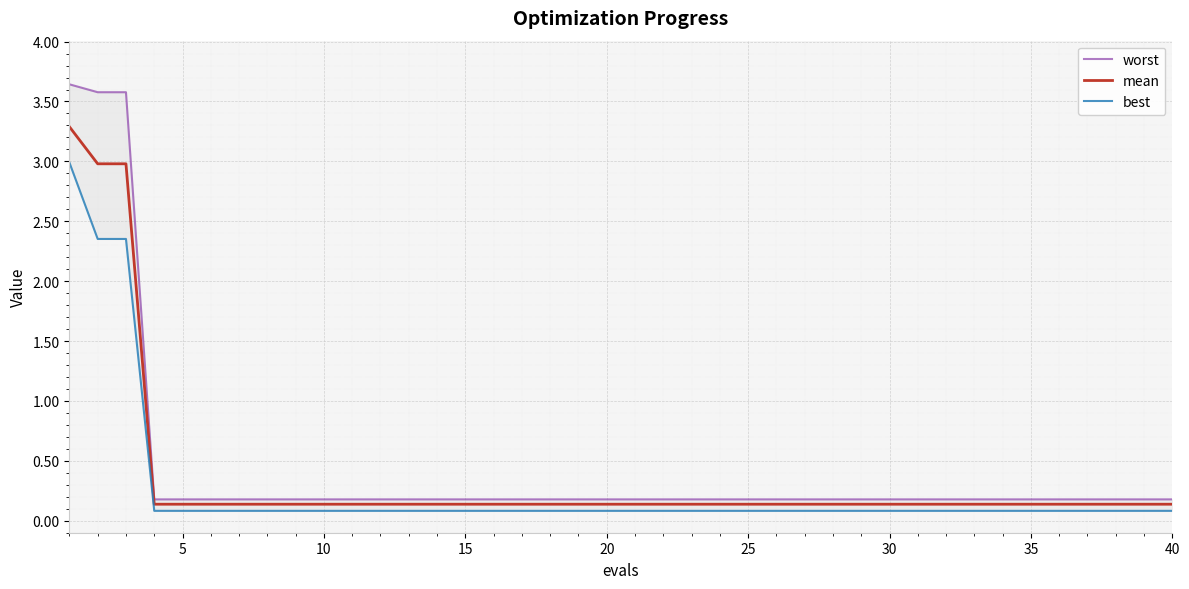

What is the maximum value for mean?

3.3